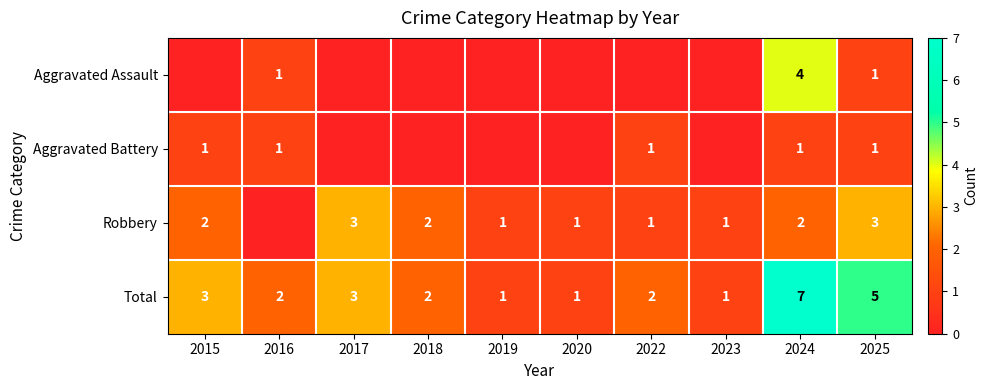

Is the value of Total at 2017 greater than the value of Aggravated Battery at 2022?

Yes